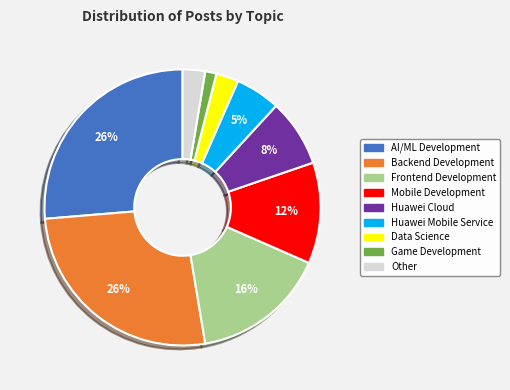

To the nearest percent, what is the difference between the Huawei Mobile Service and Game Development slice percentages?

4%